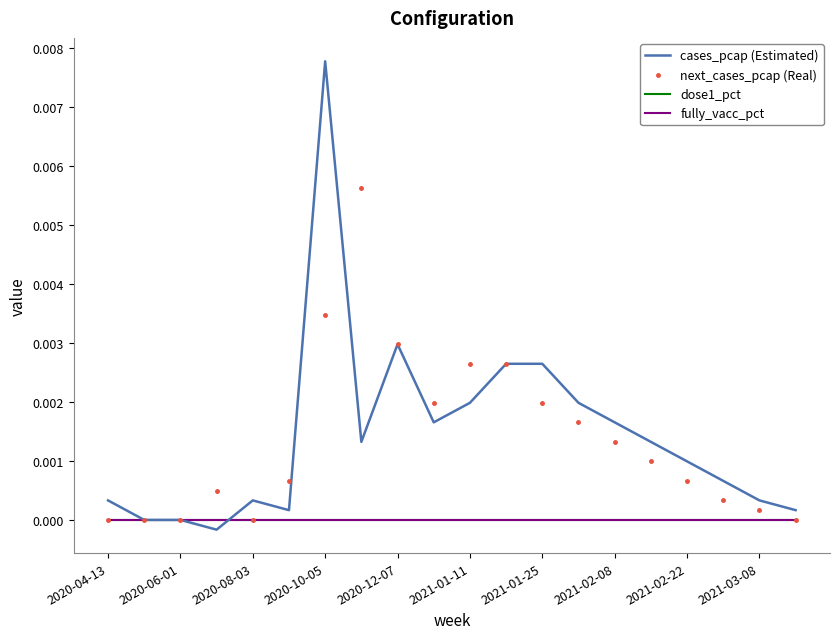

Does the chart display data point markers on the line(s)?

No